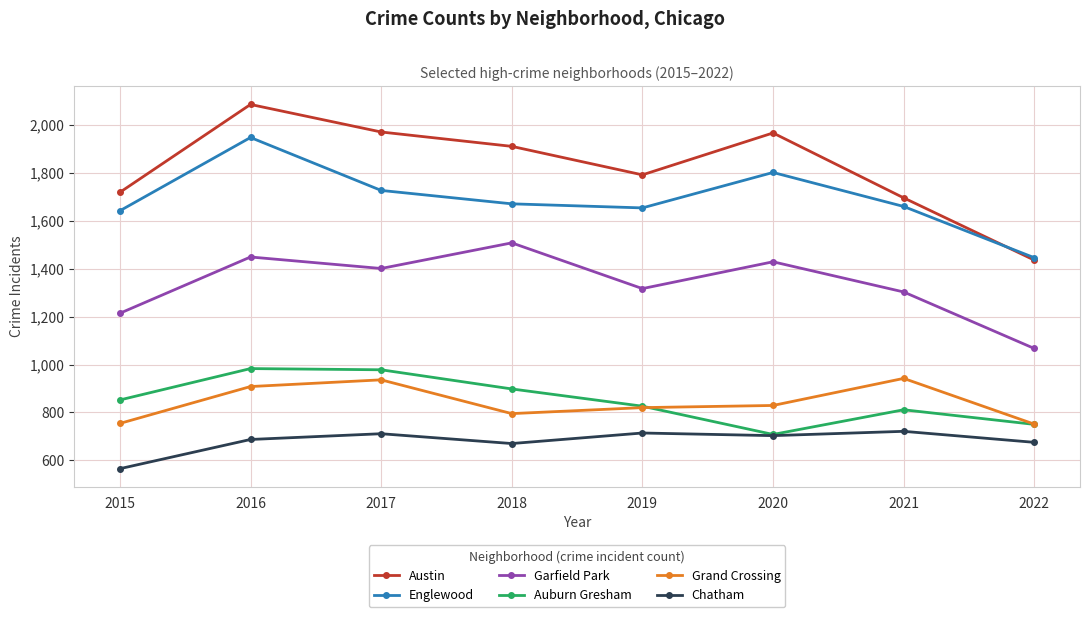

At which category does Auburn Gresham reach its first local valley?

2020